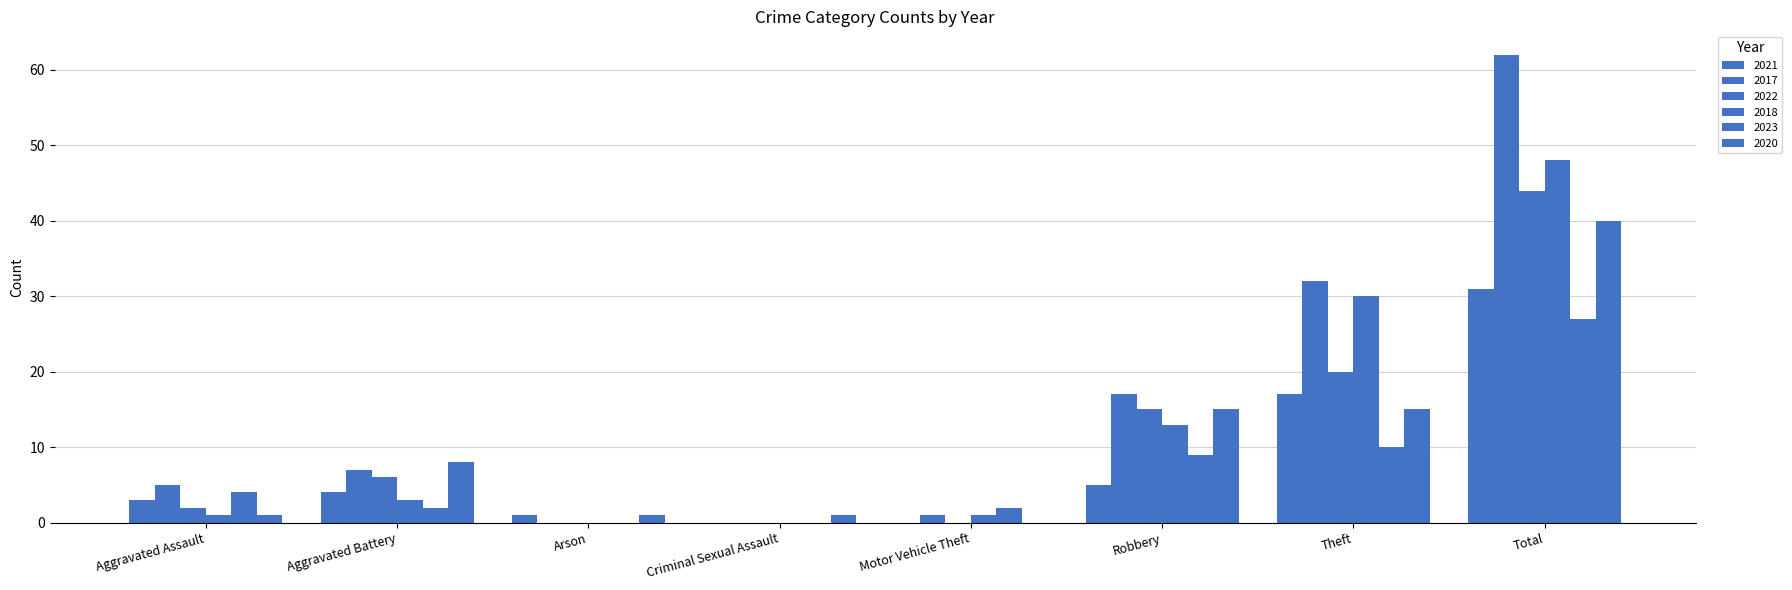

Are the bars grouped side by side (vs. stacked)?

Yes